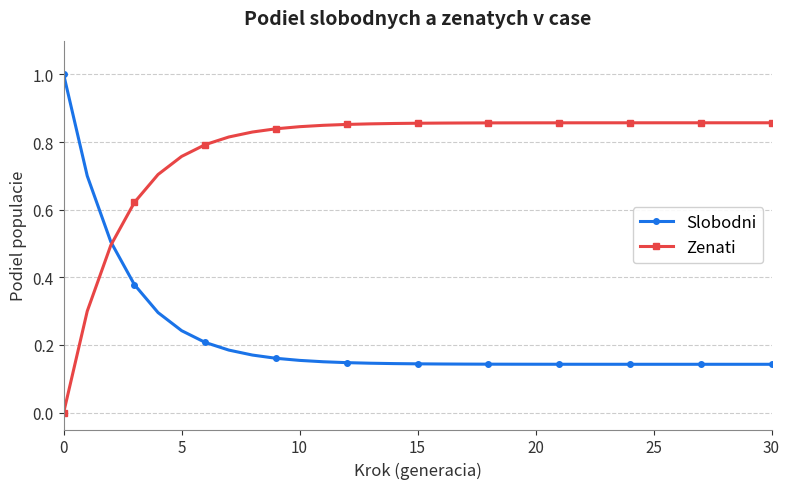

What is the highest value of the Slobodni series?

1.0